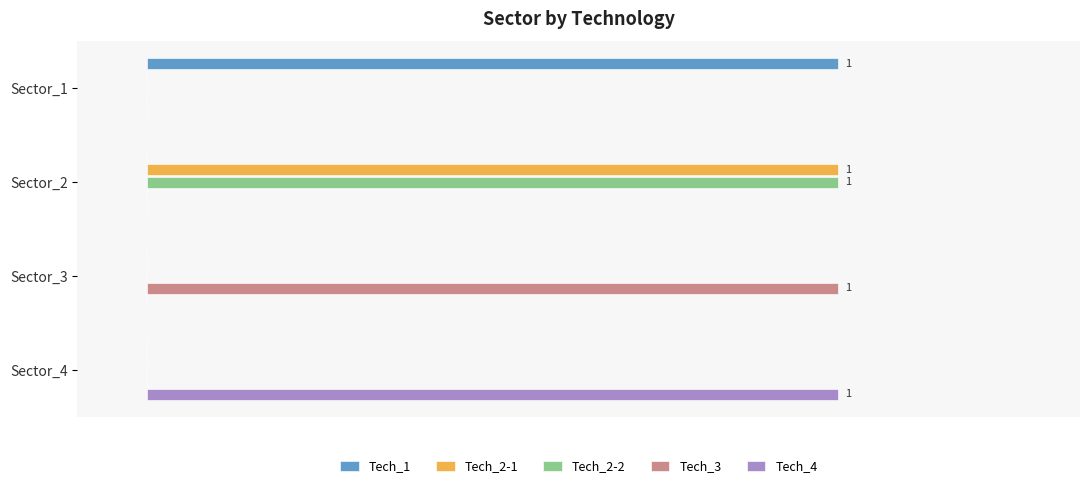

What are all the series names shown in the legend?

Tech_1, Tech_2-1, Tech_2-2, Tech_3, Tech_4